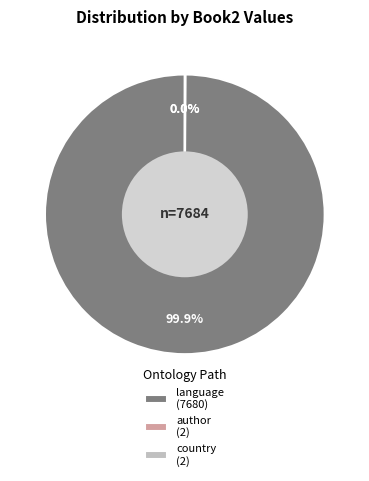

Which category accounts for the majority?

language (7680)